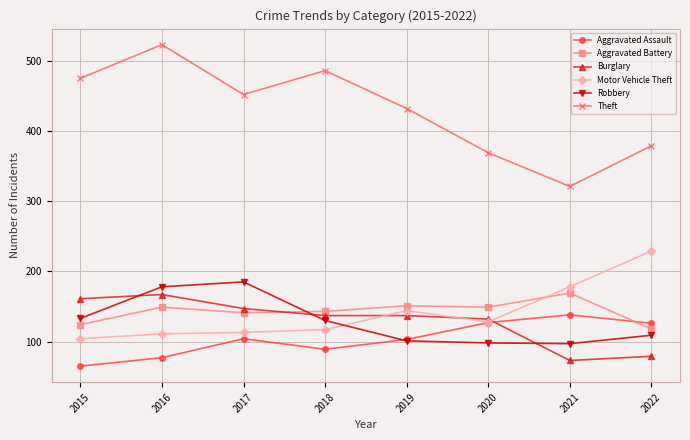

At which category does Aggravated Assault reach its first local valley?

2018